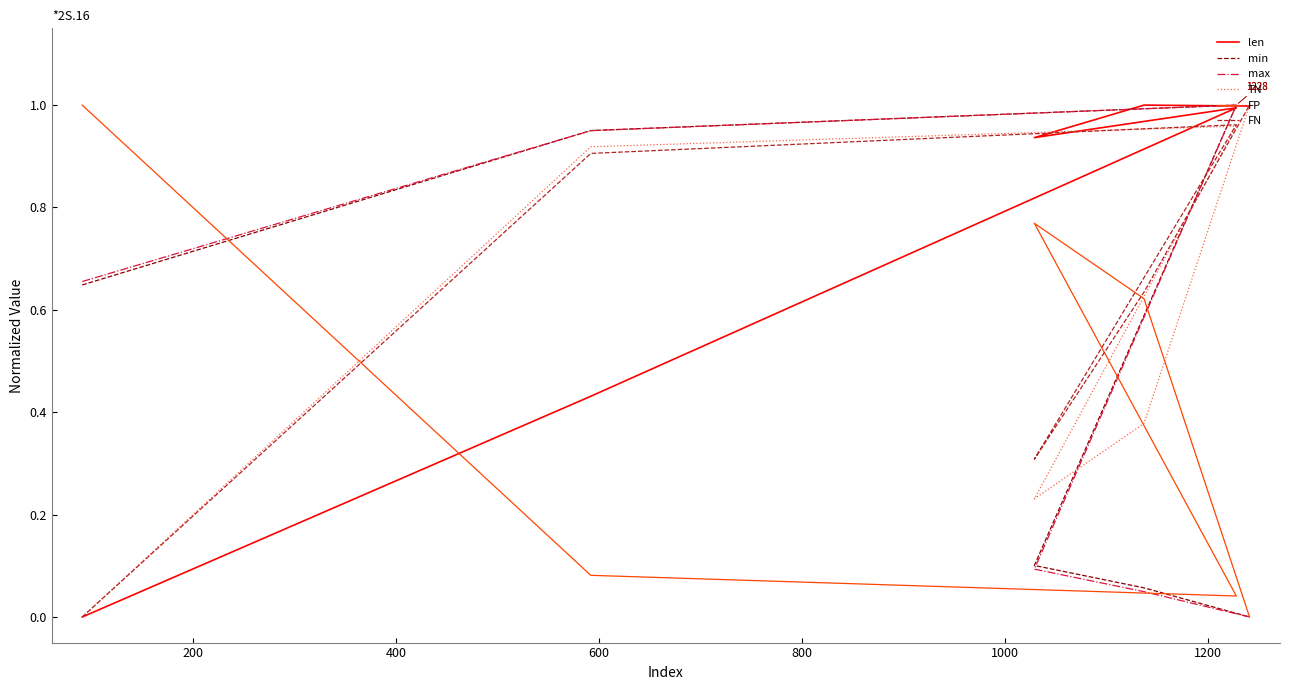

What is the difference between the maximum and minimum values in the min series?

1.0